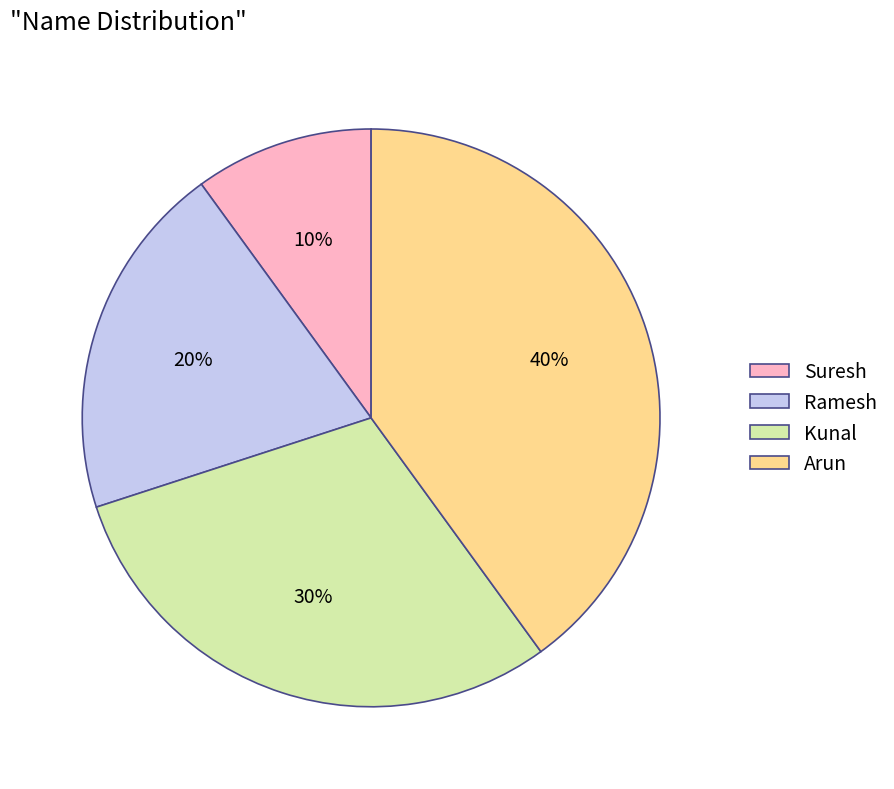

To the nearest percent, what percentage of the pie is Ramesh?

20%